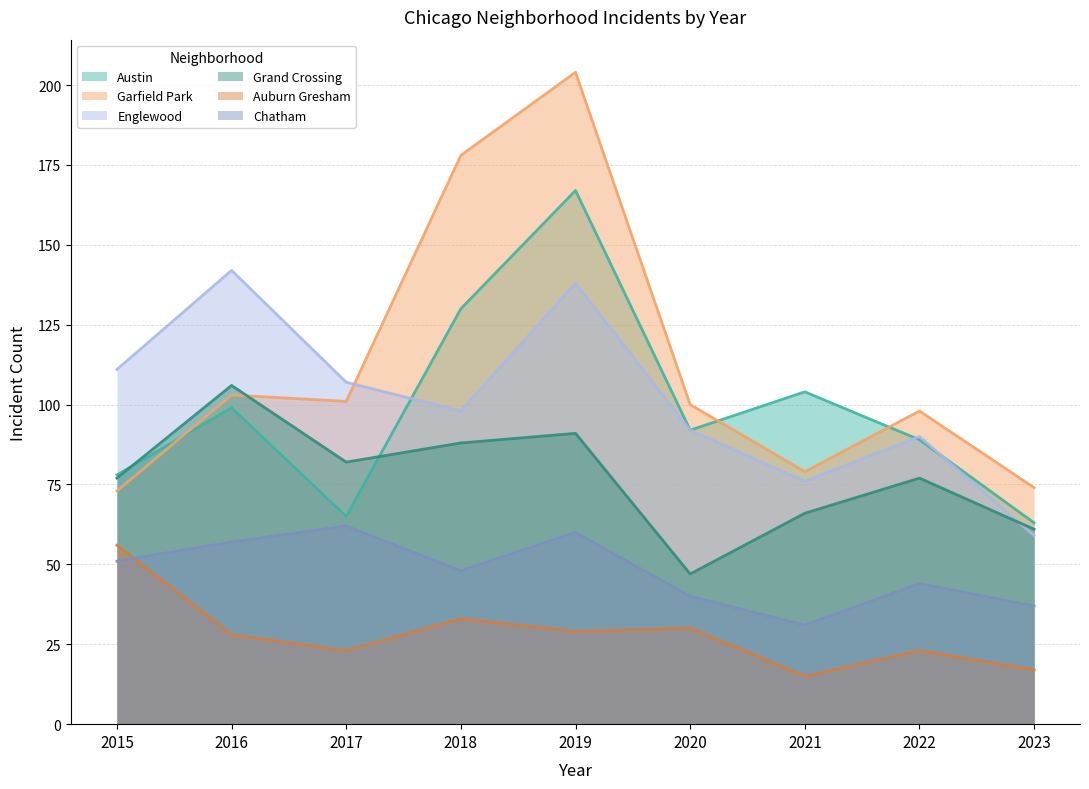

What is the difference between the highest and lowest values at 2019?

175